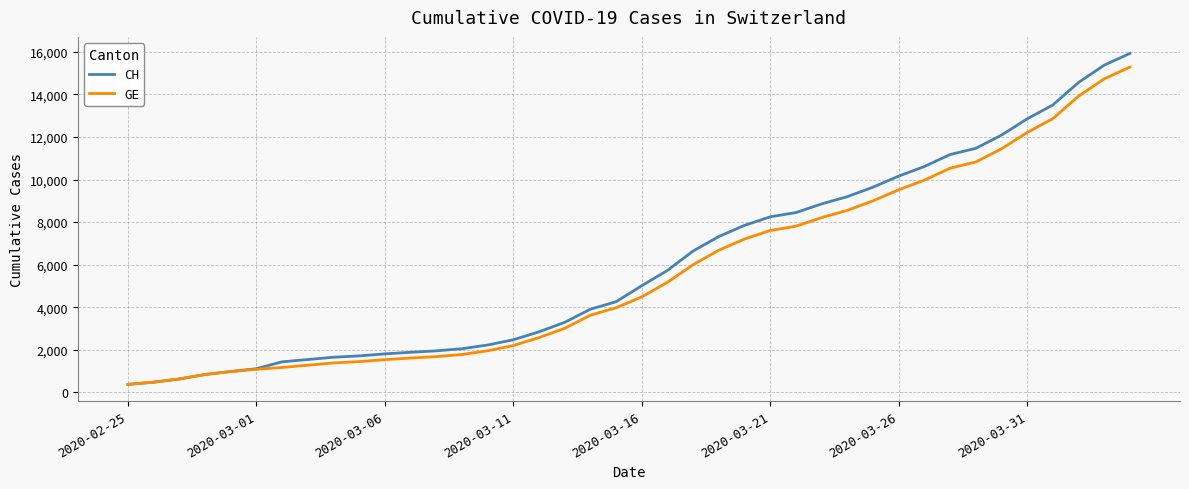

What is the minimum value for CH?

375